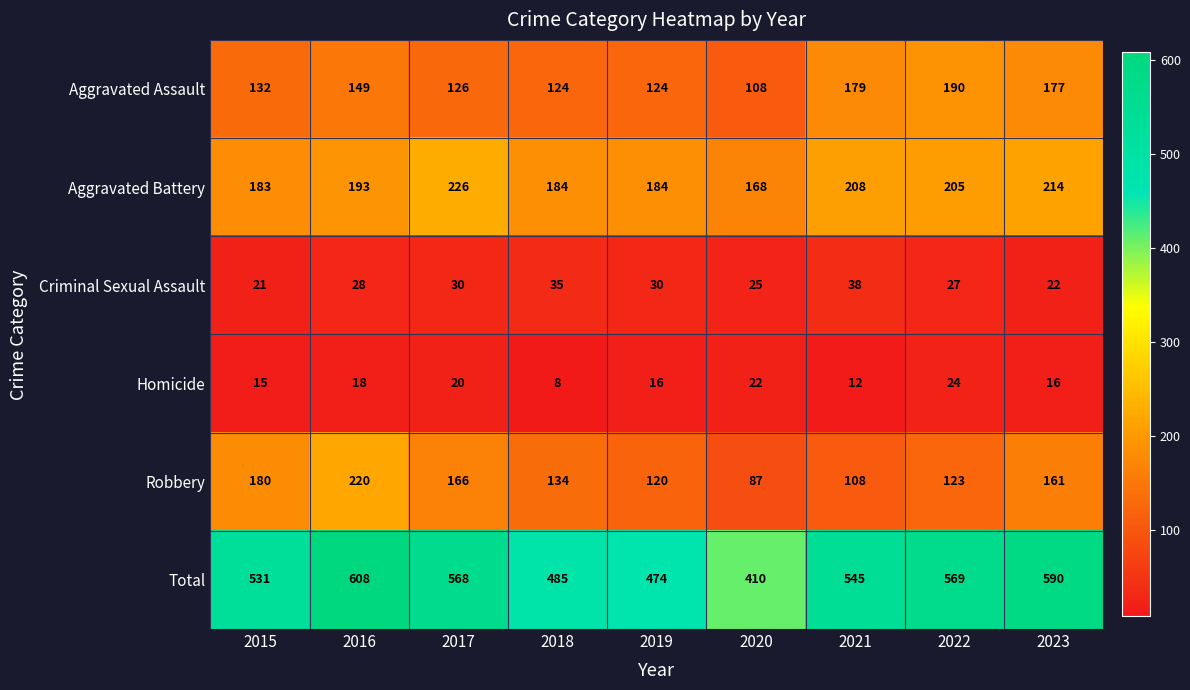

What is the total value across all series at 2019?

948